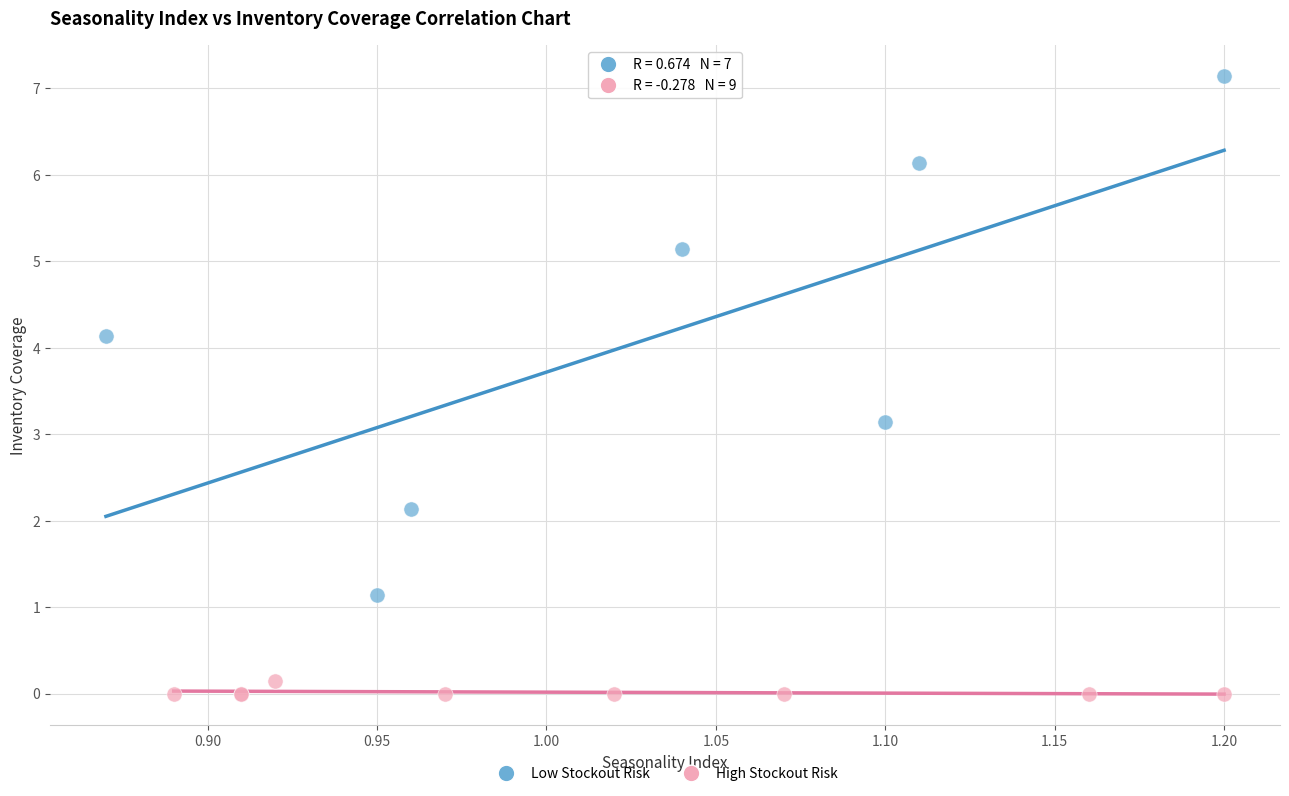

Which series reaches the minimum Y coordinate?

High Stockout Risk